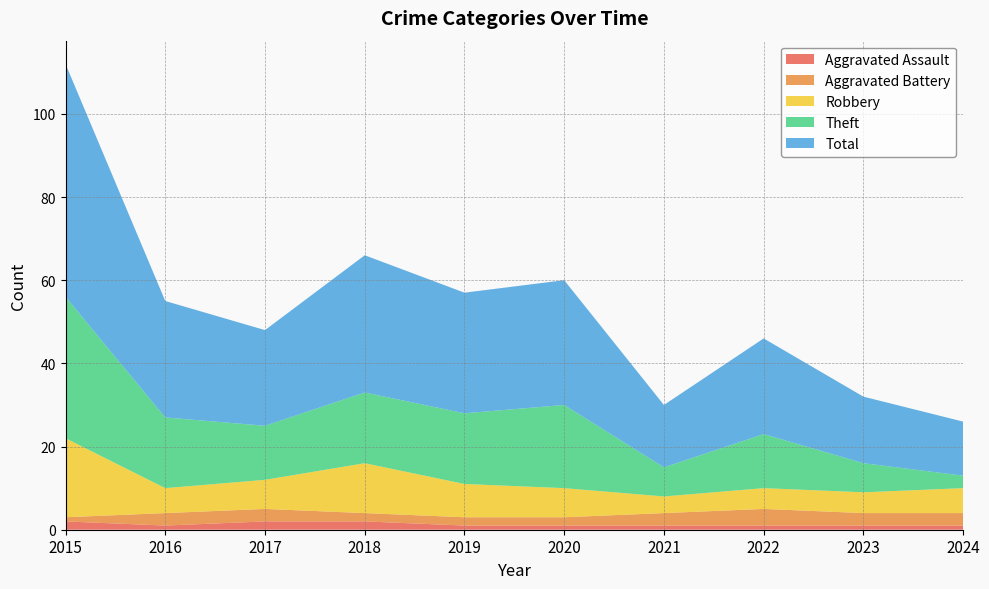

Reading left to right, what are all the values shown in this chart?

Aggravated Assault: 2	1	2	2	1	1	1	1	1	1
Aggravated Battery: 1	3	3	2	2	2	3	4	3	3
Robbery: 19	6	7	12	8	7	4	5	5	6
Theft: 34	17	13	17	17	20	7	13	7	3
Total: 56	28	23	33	29	30	15	23	16	13